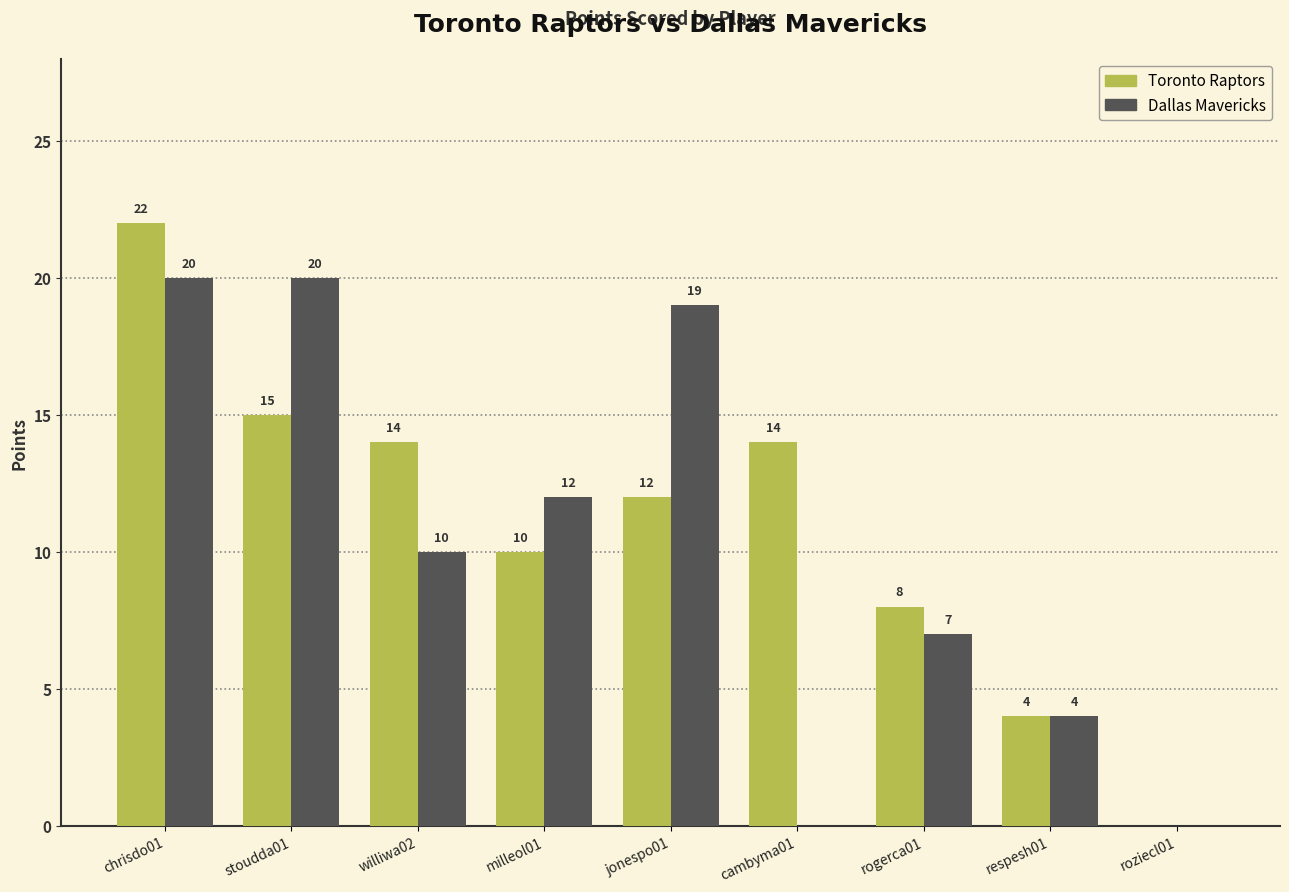

The value of Dallas Mavericks at roziecl01 is 0. True or false?

True